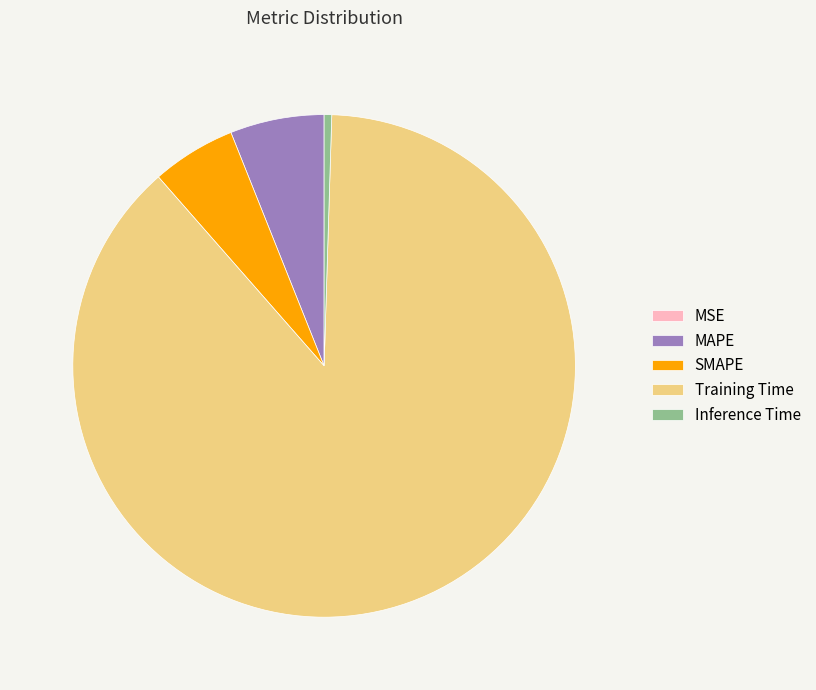

Does MAPE account for over 50% of the chart?

No